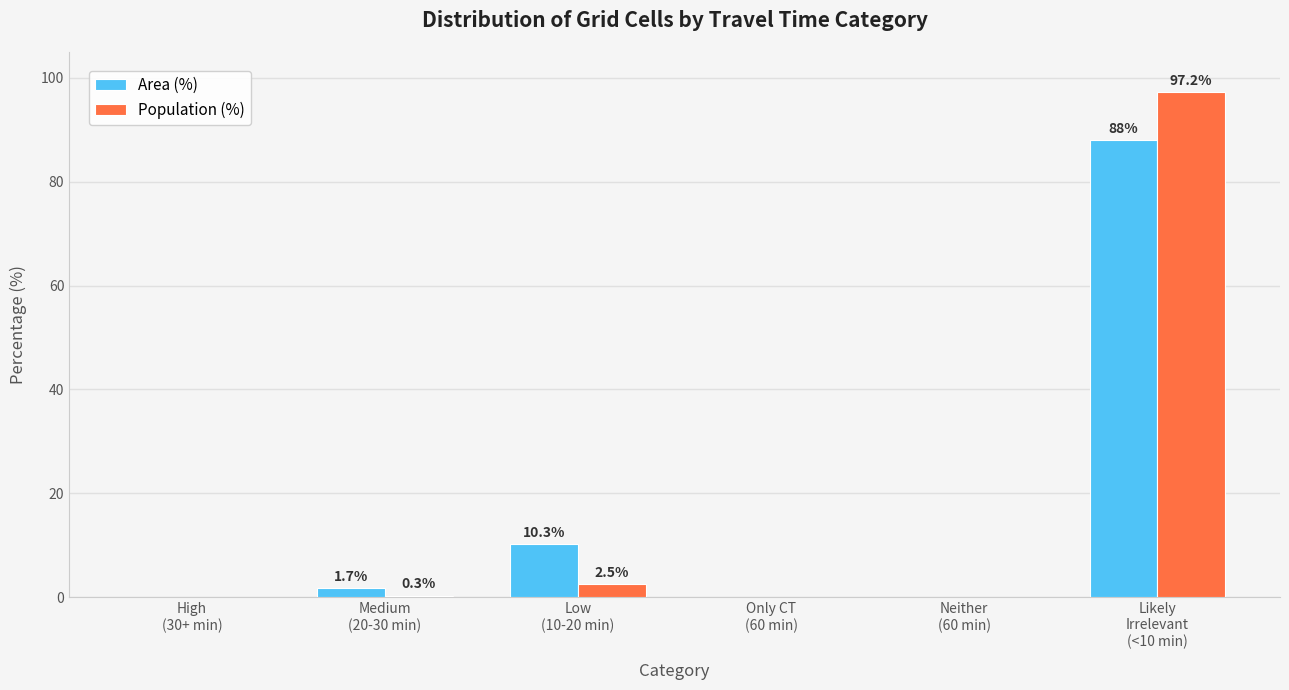

Is it true that Population (%) equals 49.9 at Neither
(60 min)?

False